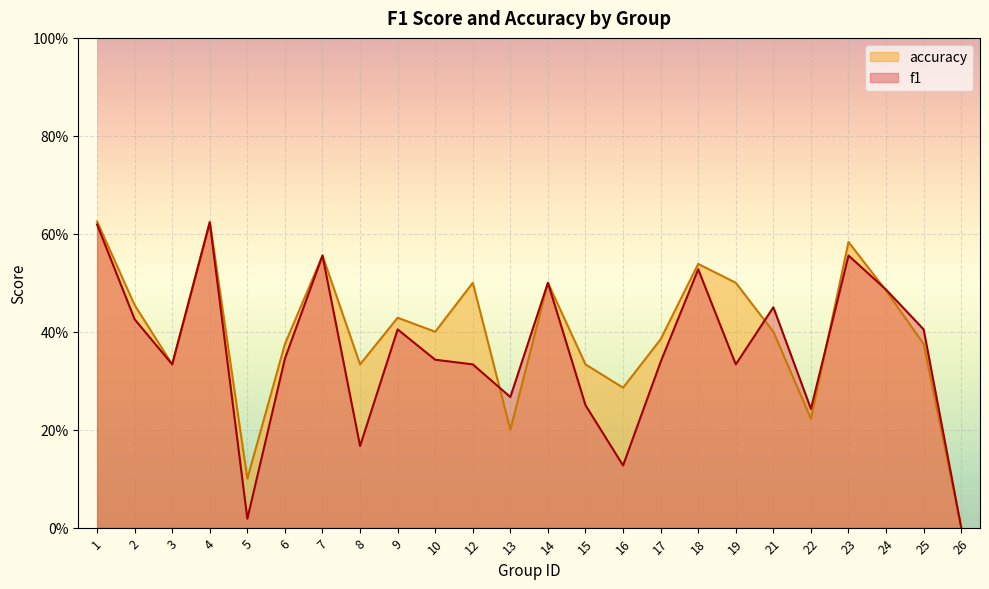

Rank the series by their maximum value, from lowest to highest.

f1, accuracy